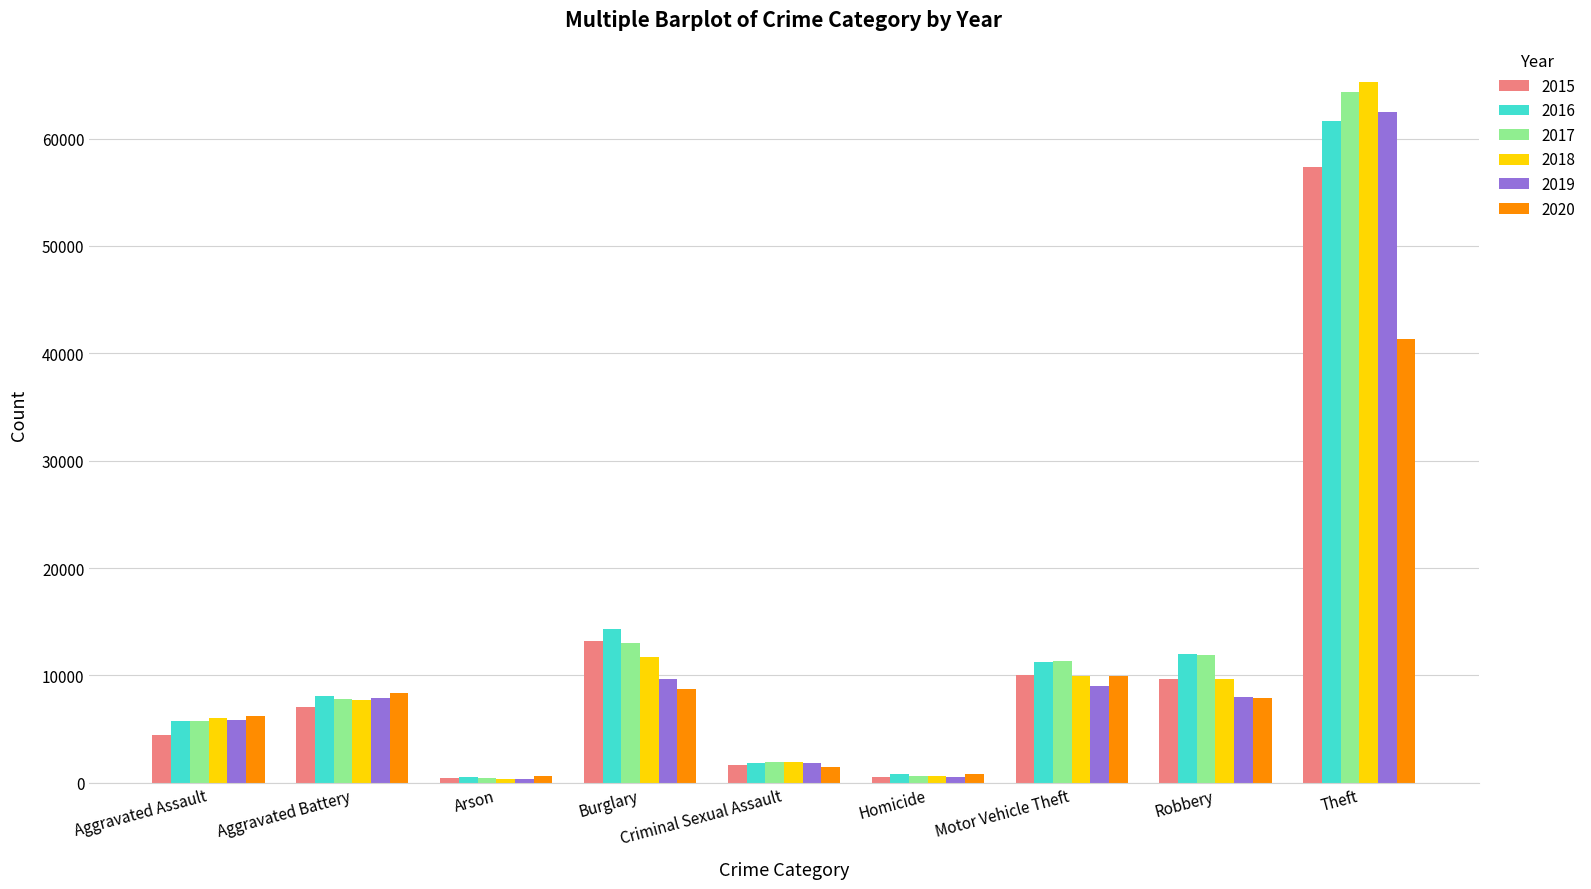

True or false: 2018 has a value of 1967 at Criminal Sexual Assault.

True